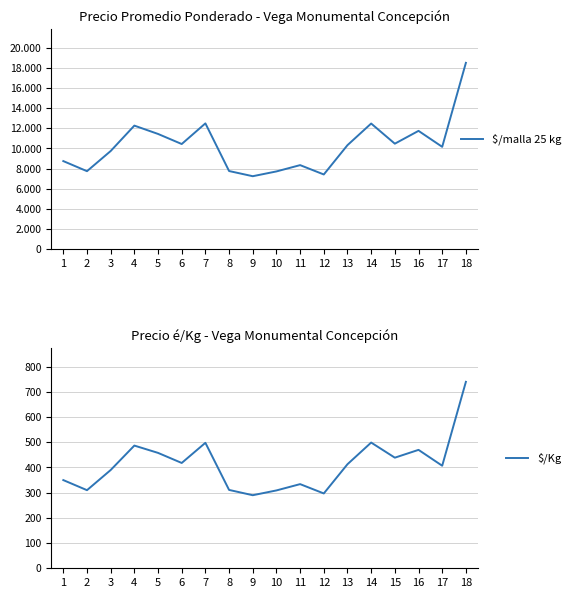

How many lines are shown in the chart?

2